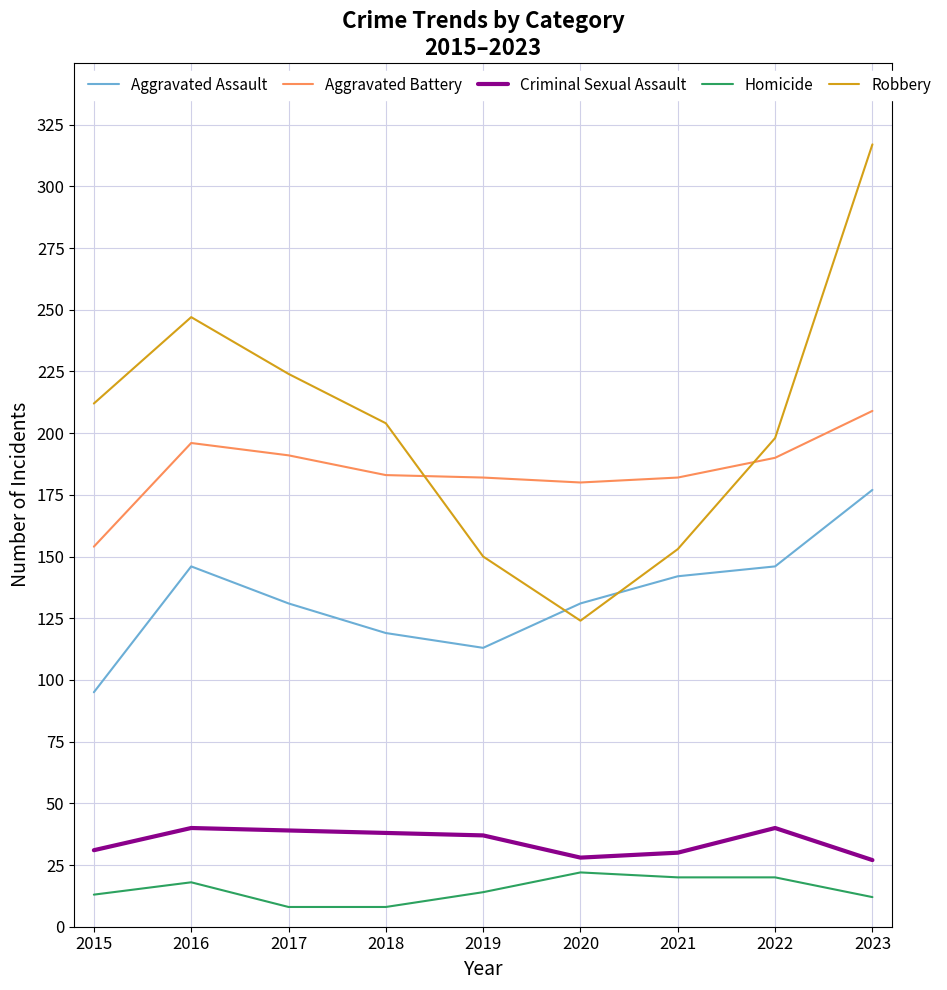

What are all the series names shown in the legend?

Aggravated Assault, Aggravated Battery, Criminal Sexual Assault, Homicide, Robbery